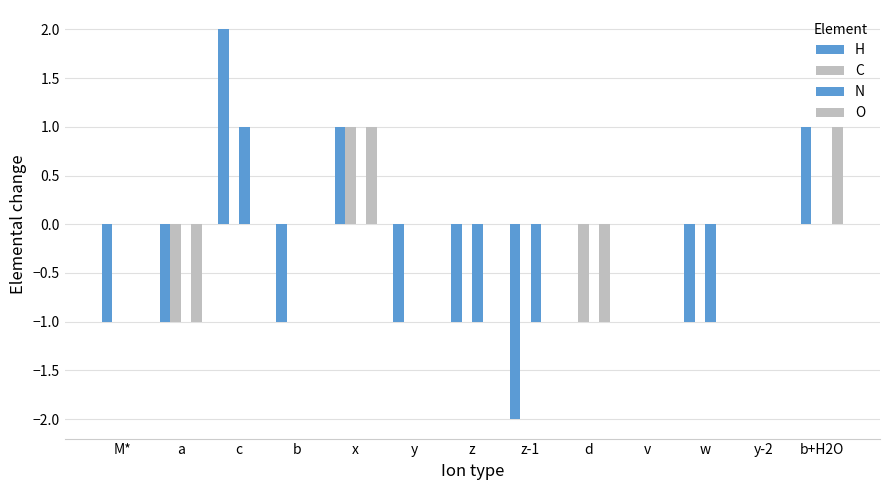

List the series in order of their overall mean, highest first.

O, C, N, H